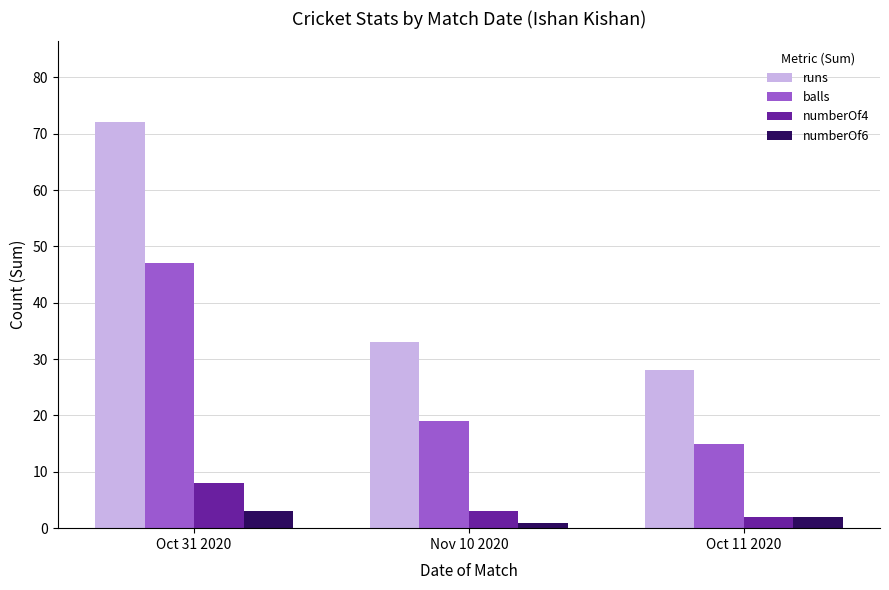

Rank the categories by numberOf6 value from lowest to highest.

Nov 10 2020, Oct 11 2020, Oct 31 2020